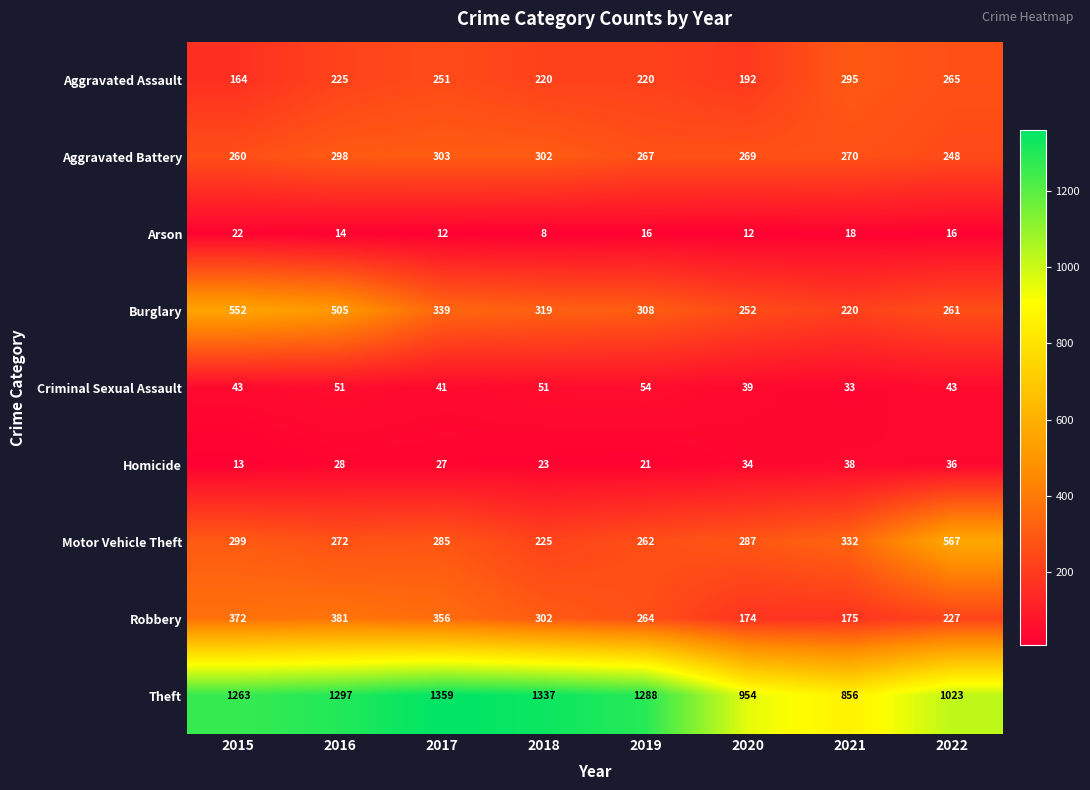

Which series has the largest range (max minus min)?

Theft